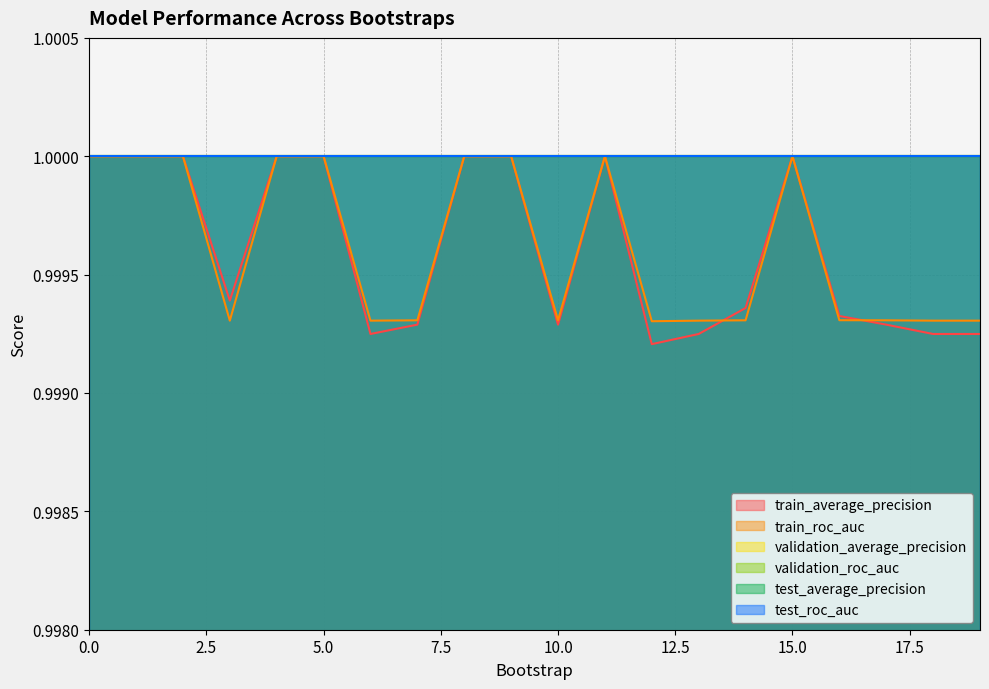

The train_average_precision series shows 1.7 at 6. True or false?

False